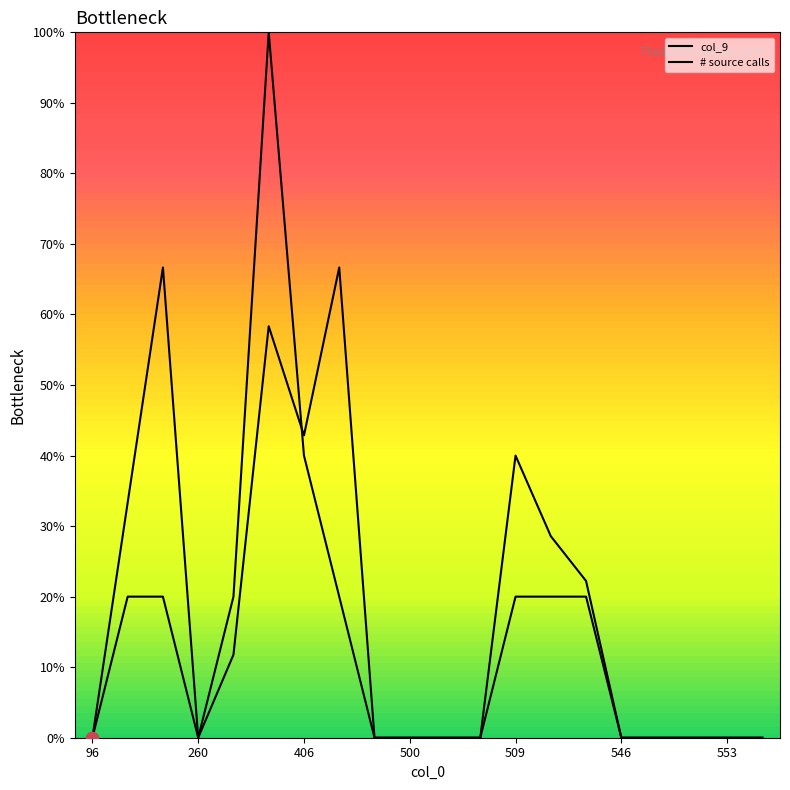

Which series has the largest Y range (max minus min)?

# source calls 